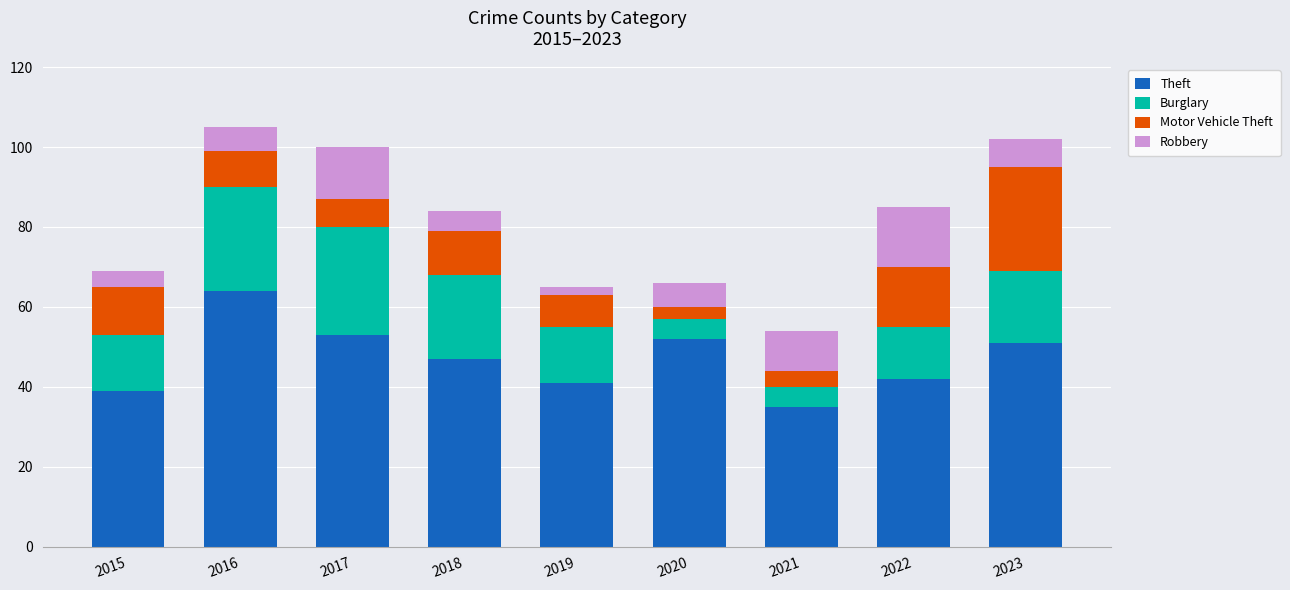

What is the maximum value for Theft?

64